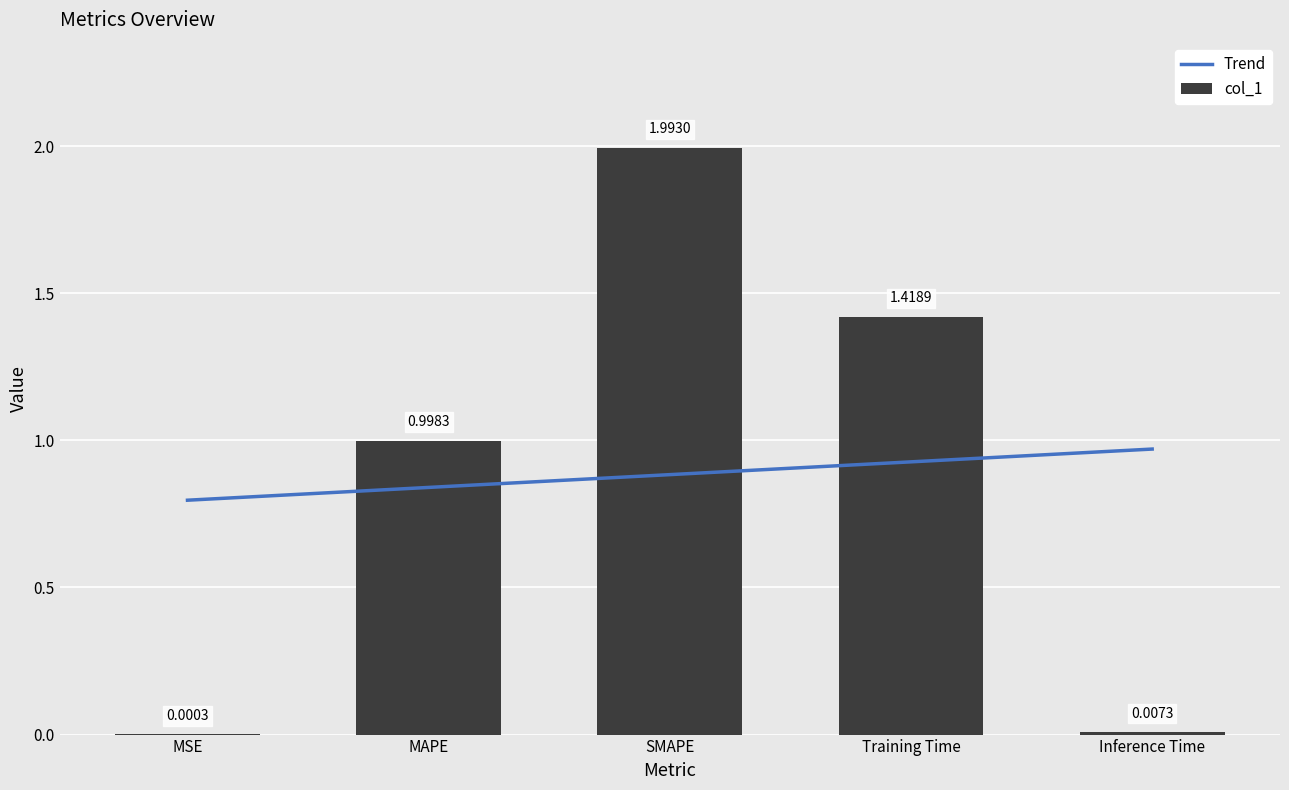

What is the difference between the maximum and minimum values?

2.0